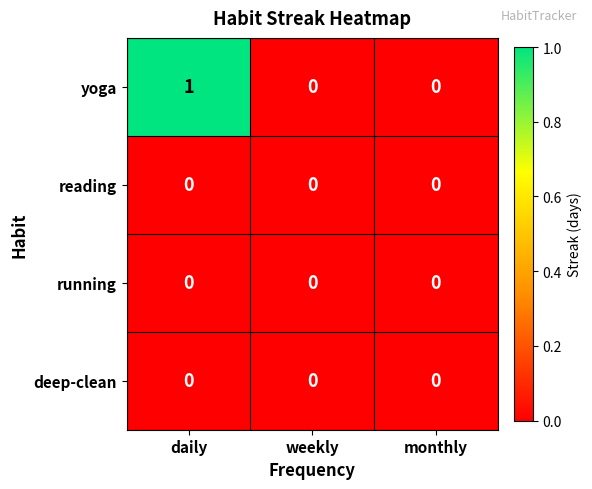

How many yoga values are between 0 and 1?

3